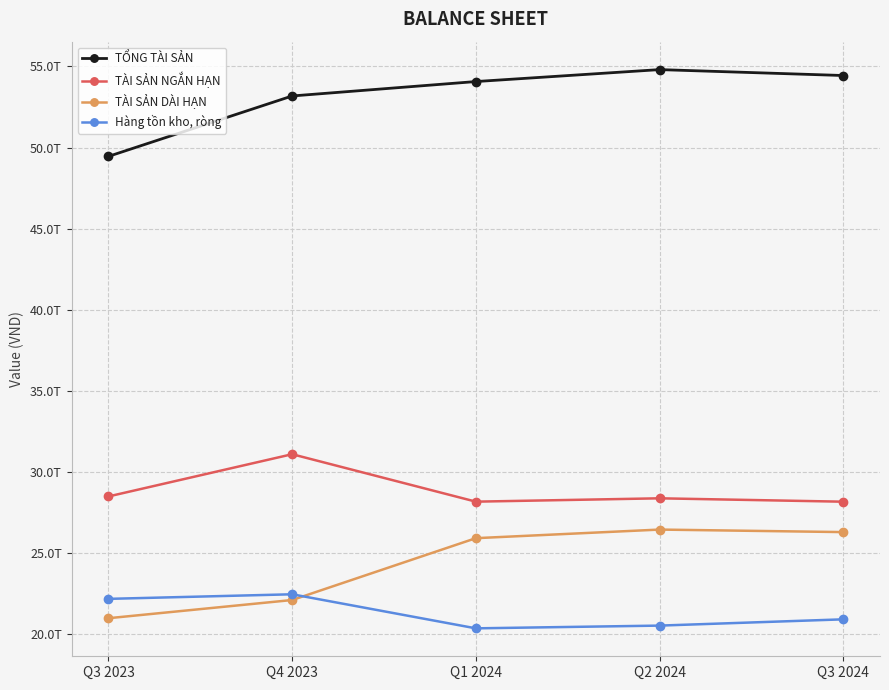

What are all the series names shown in the legend?

TỔNG TÀI SẢN, TÀI SẢN NGẮN HẠN, TÀI SẢN DÀI HẠN, Hàng tồn kho, ròng